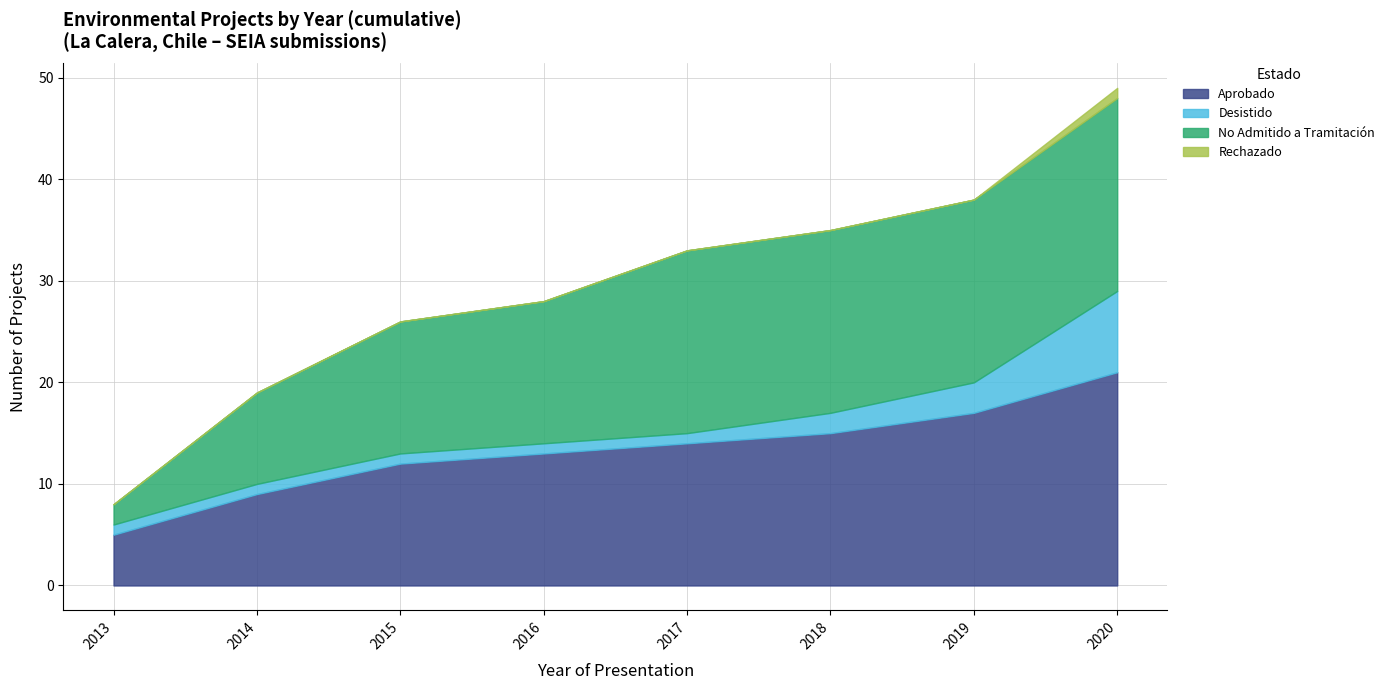

The value of Aprobado at 2017 is 14. True or false?

True